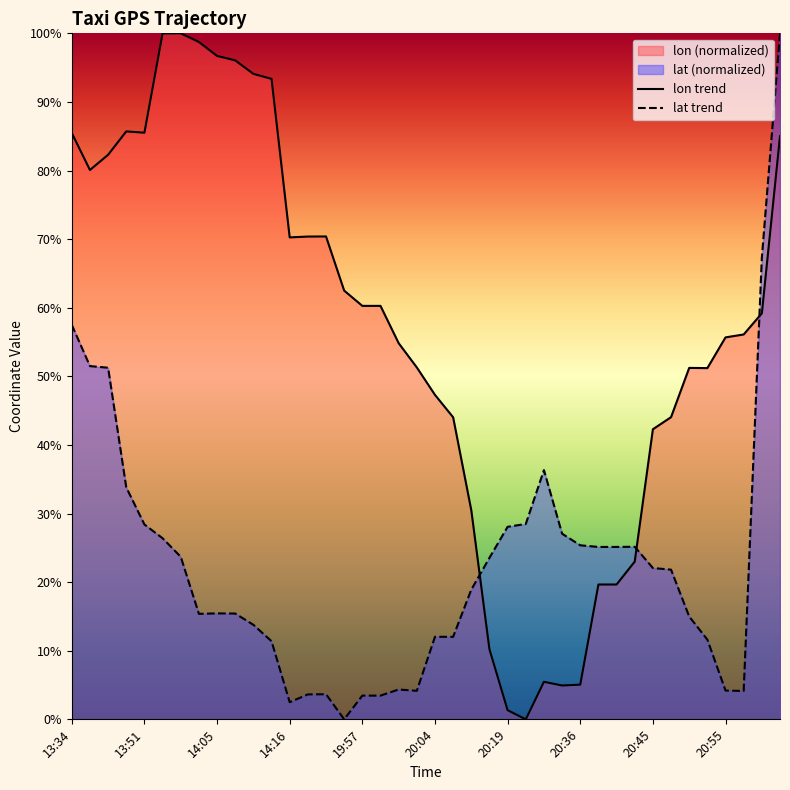

What is the difference between the maximum and minimum values in the lat trend series?

100.0